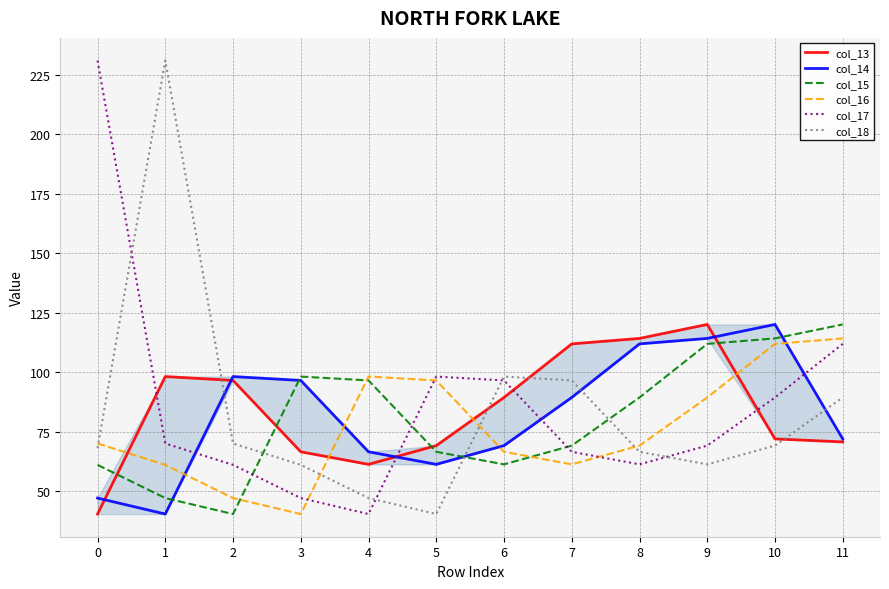

How many values in the col_17 series exceed 70?

5